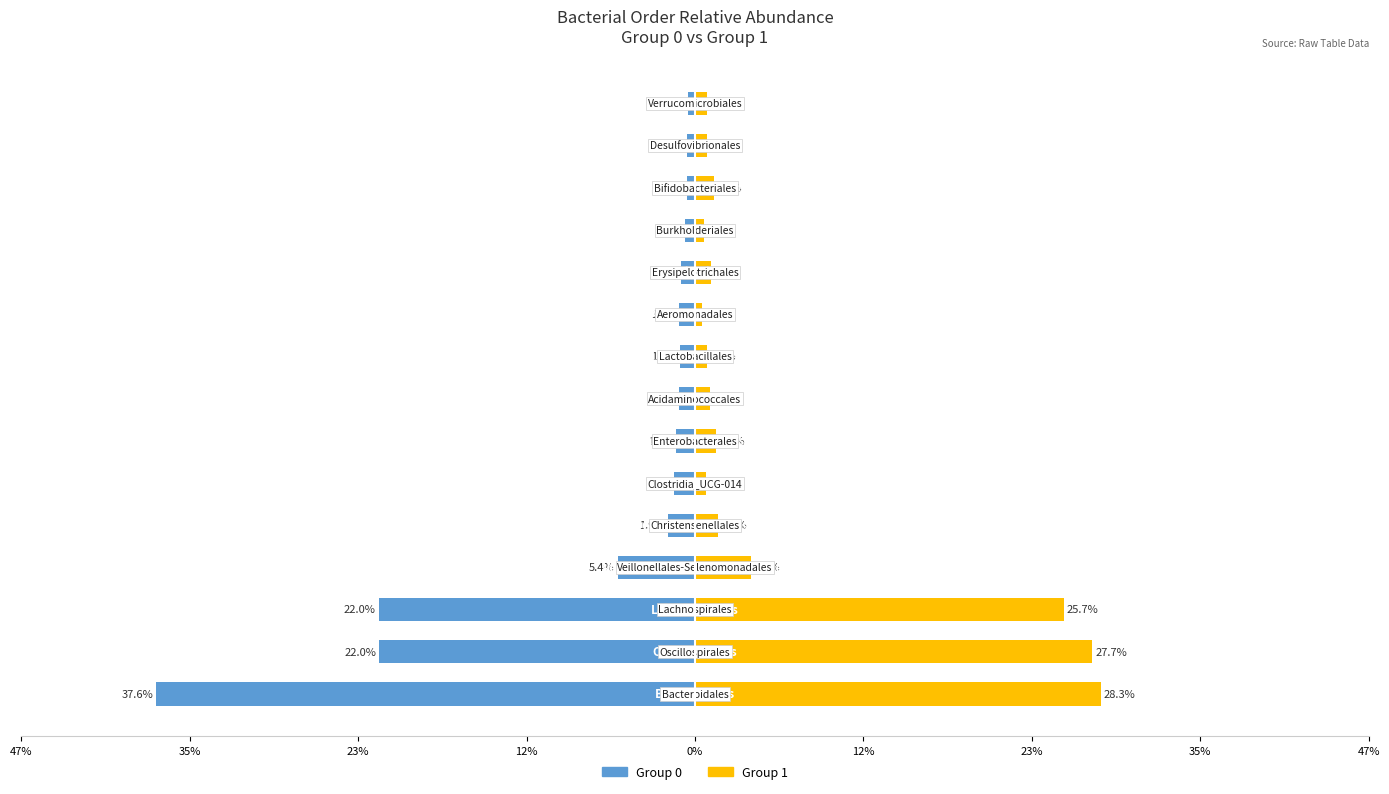

Is the value of Group 0 at 11 greater than the value of Group 1 at 47%?

No